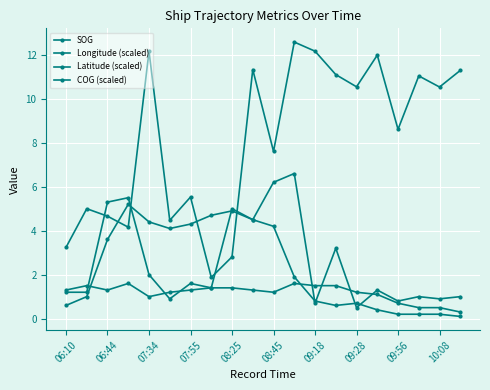

What is the average value of the COG (scaled) series?

8.1